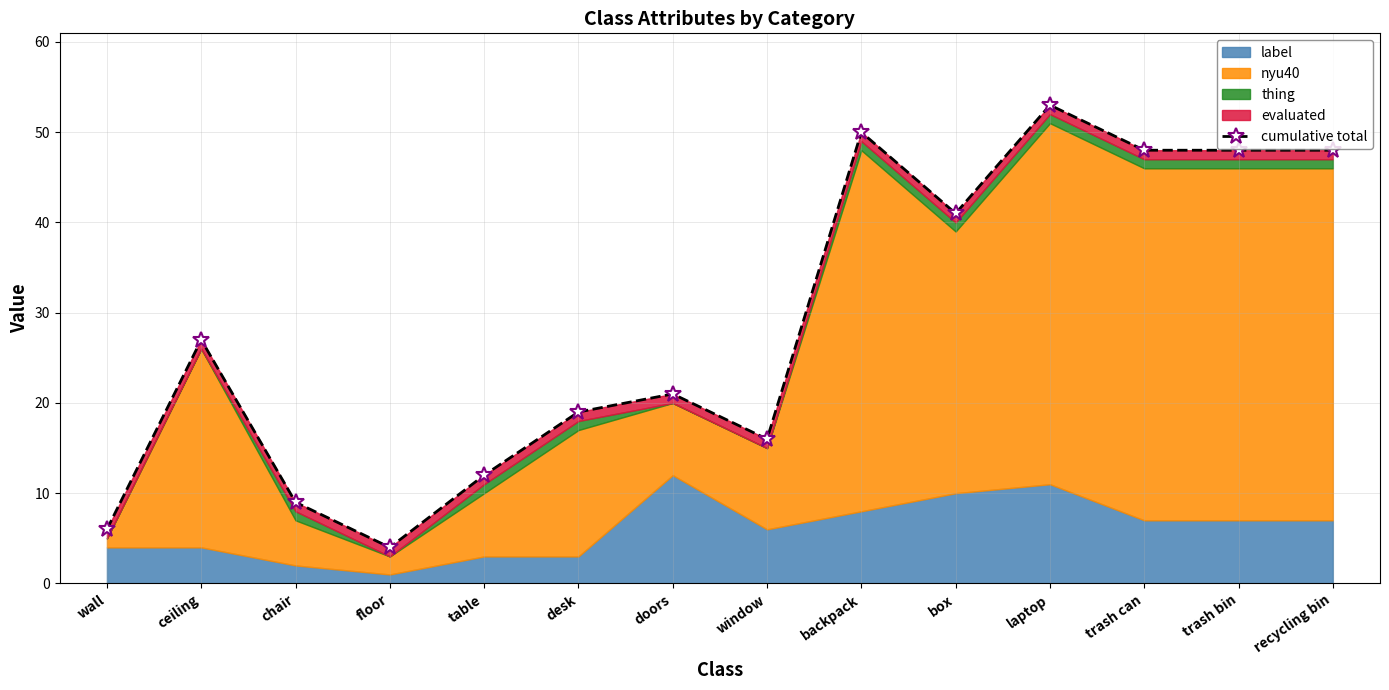

Is it true that the value at window is 16?

True